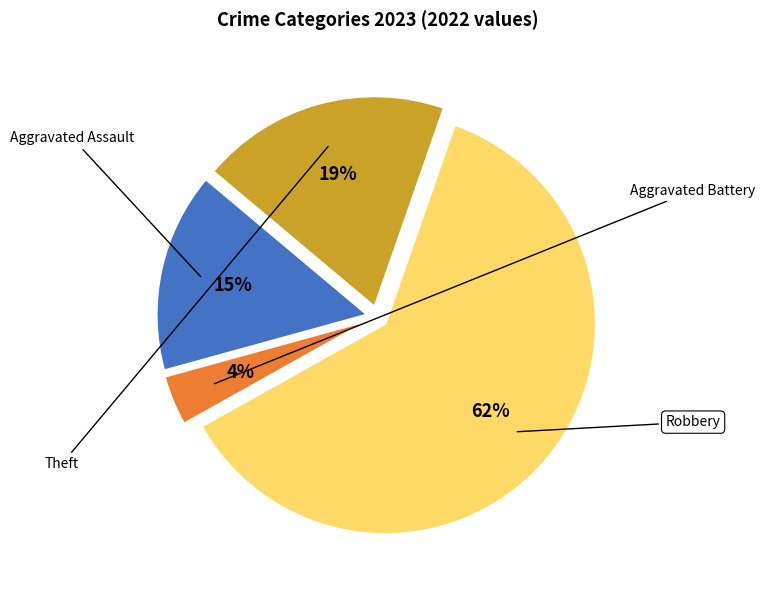

To the nearest percent, what is the average slice percentage?

25%